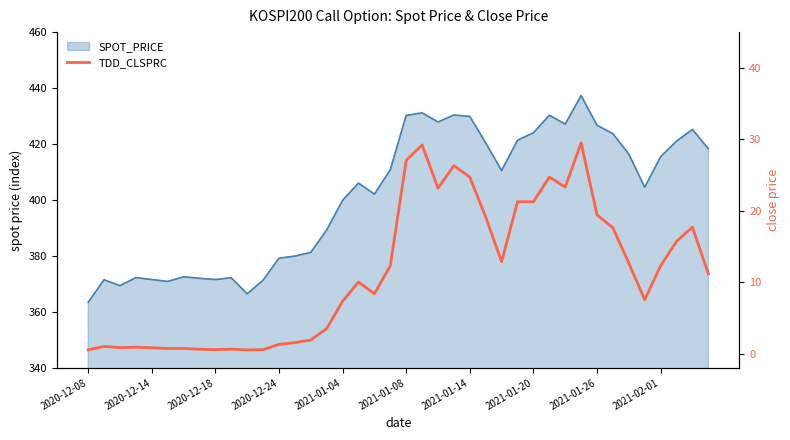

The value at 2021-02-01 is 1.0. True or false?

False